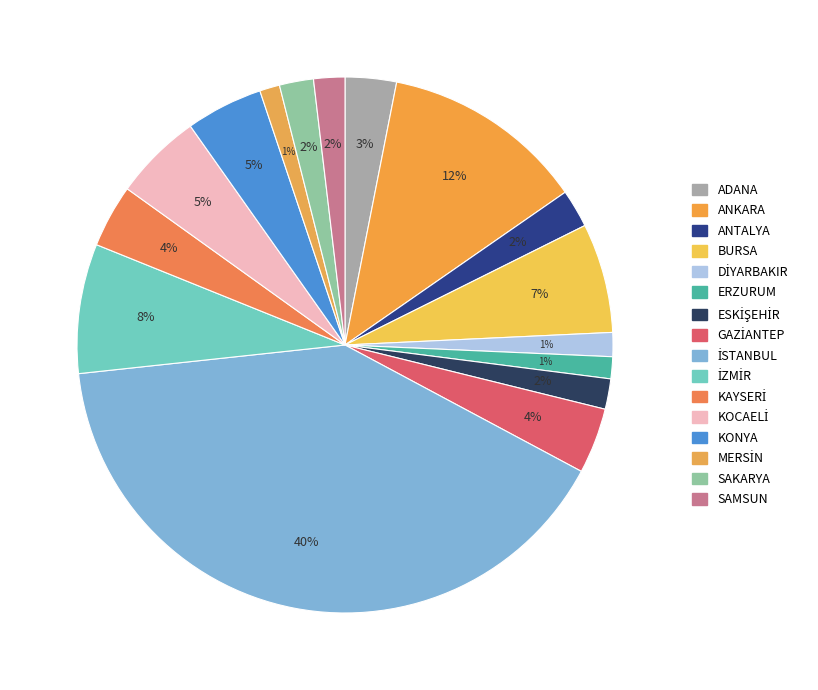

What is the ratio of the value at MERSİN to the value at SAMSUN?

0.6